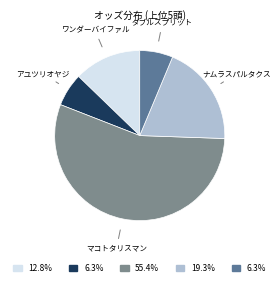

Which category has the biggest portion of the pie?

マコトタリスマン